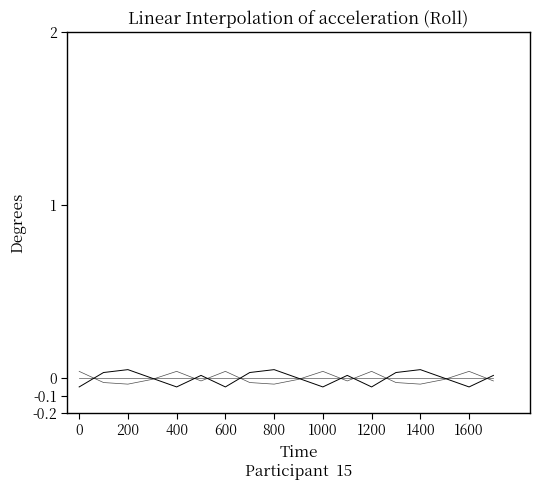

Does the chart have visible grid lines?

No